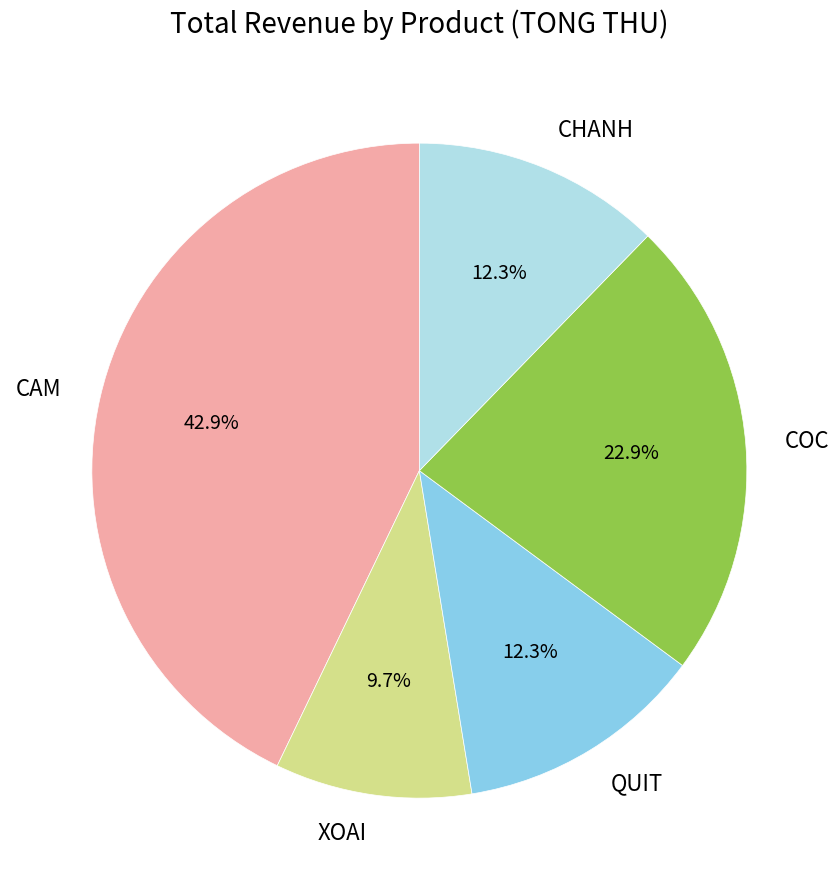

Combined, what portion of the pie is CHANH and XOAI?

22.0%